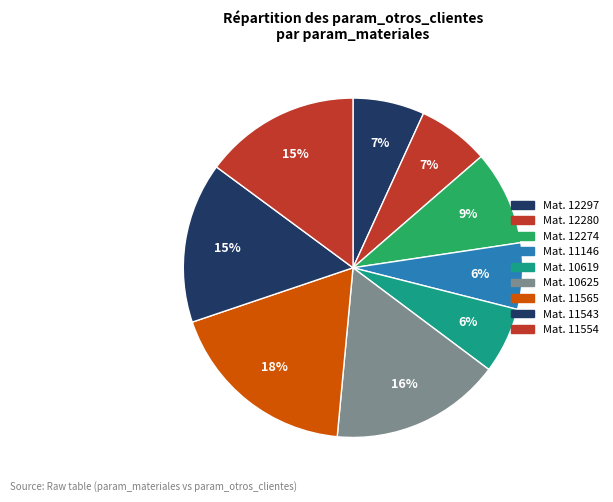

What is the smallest slice in the pie chart?

10619